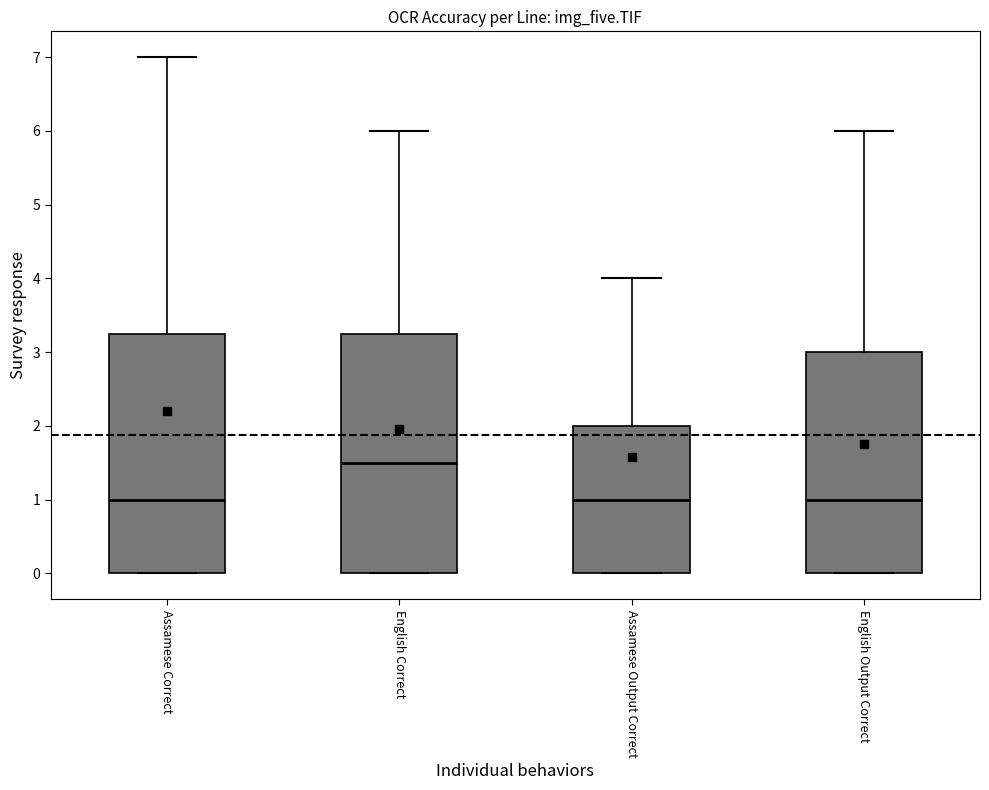

Where does the upper whisker of the box for Assamese Output Correct end on the y-axis? The values are not printed on the chart, so give them approximately, as read against the axis.

4.0